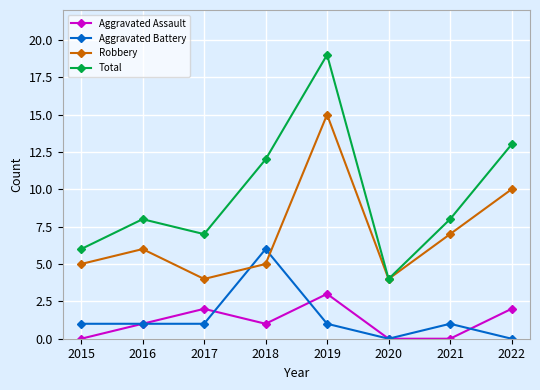

How many Aggravated Assault values are between 0 and 2?

7